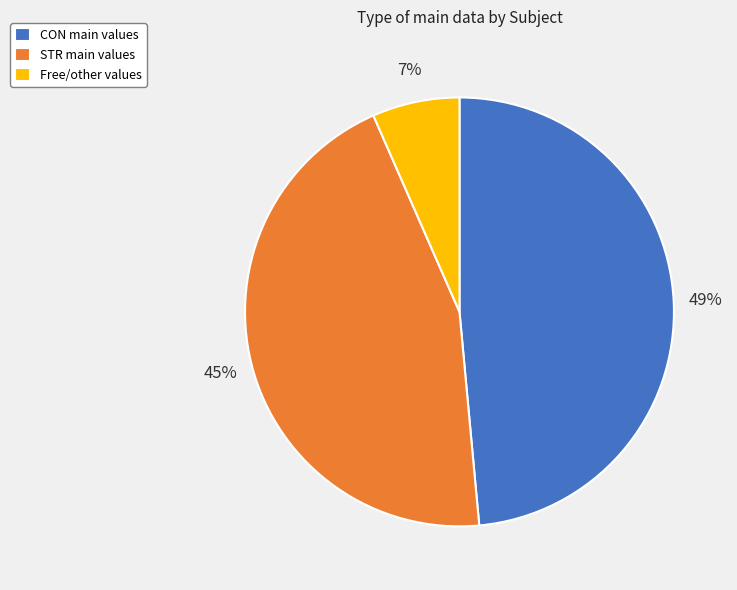

Which has a higher value, STR main values or CON main values?

CON main values